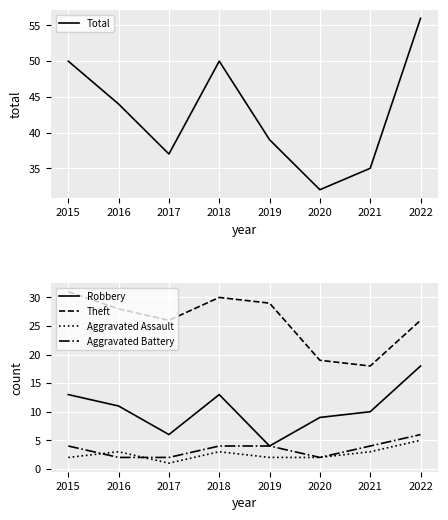

Which series has the largest range (max minus min)?

Total